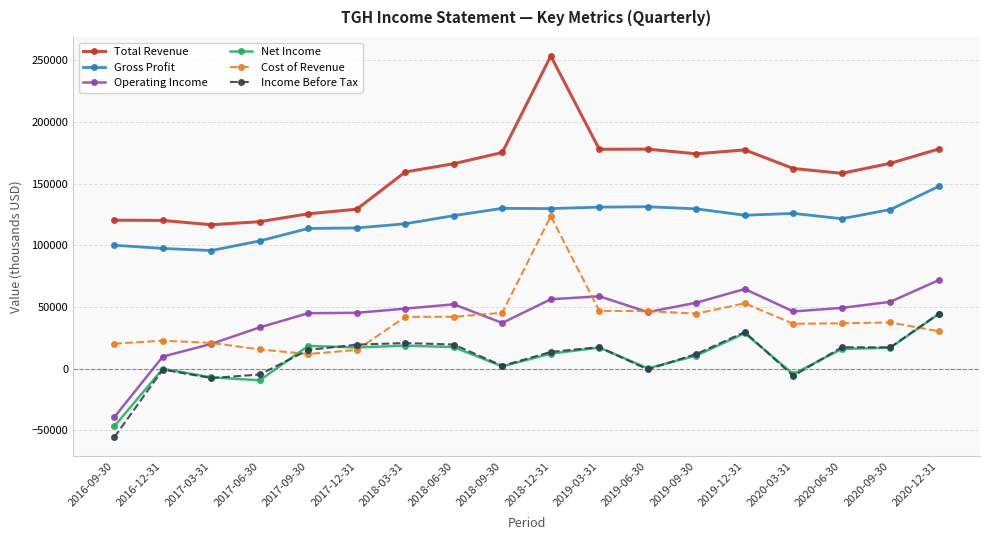

What is the difference between the second highest and minimum values in the Total Revenue series?

61400